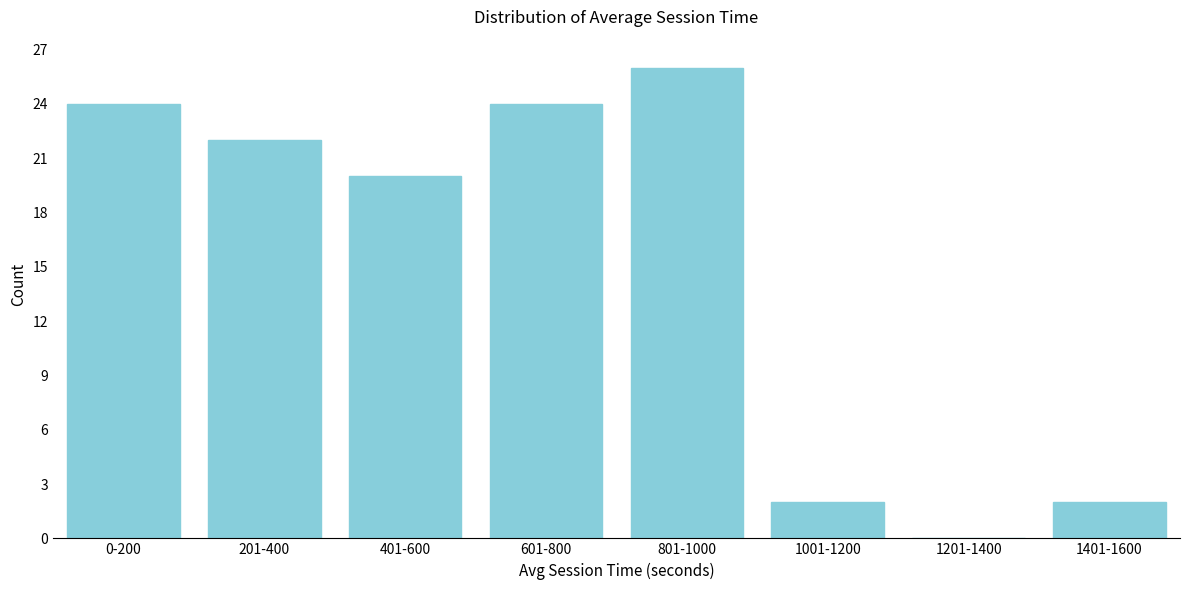

Reading right to left, list all the values displayed in this chart.

1401-1600=2	1201-1400=0	1001-1200=2	801-1000=26	601-800=24	401-600=20	201-400=22	0-200=24